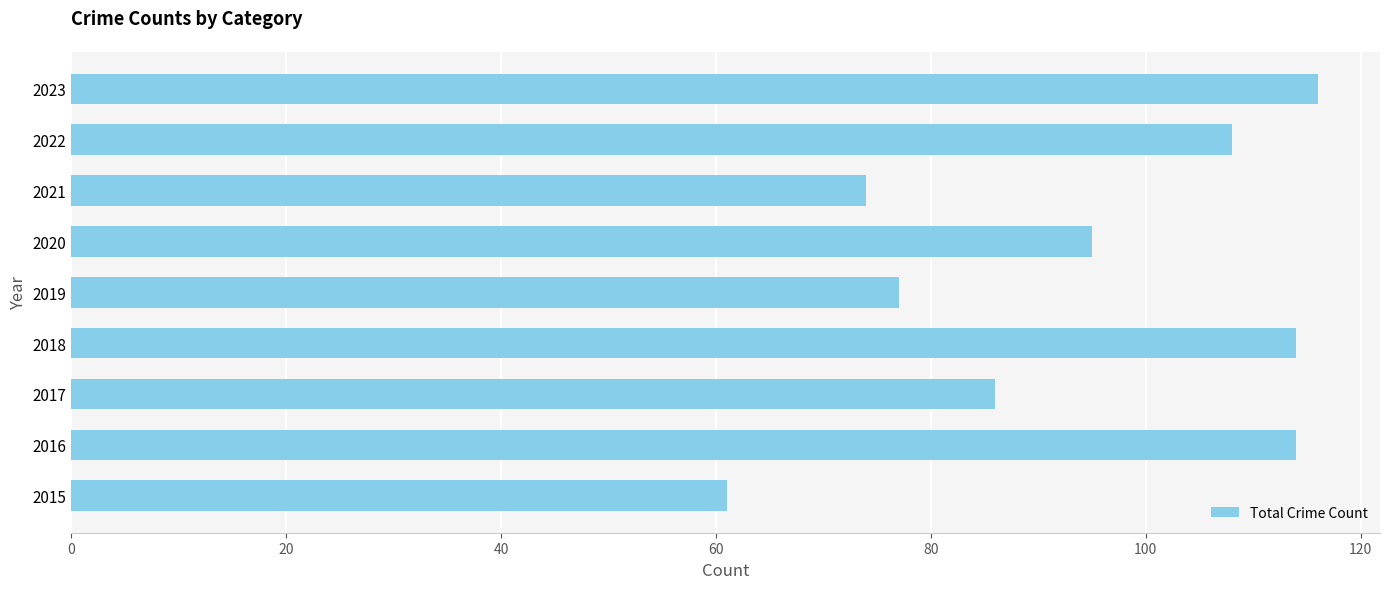

Read the value at 2021, to the nearest 5.

75